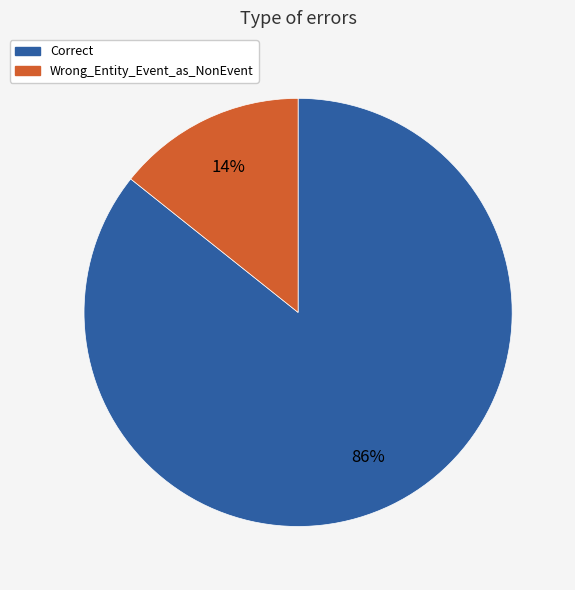

Between Wrong_Entity_Event_as_NonEvent and Correct, which is larger?

Correct